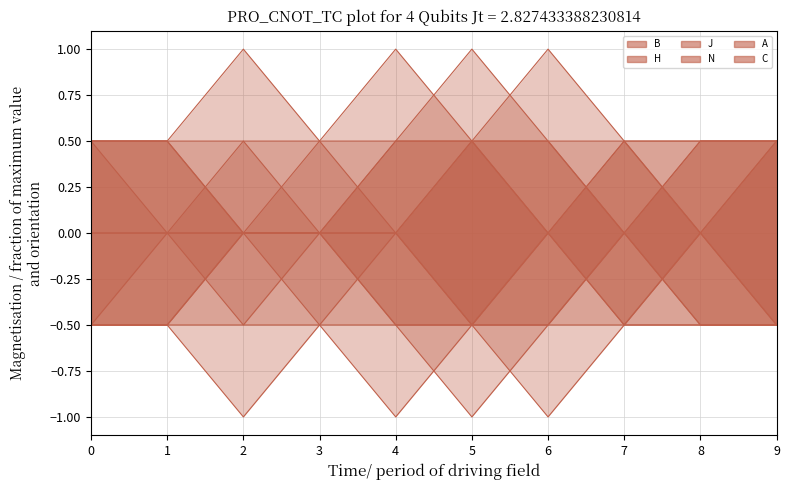

What is the difference between the maximum and second lowest values in the A series?

1.0